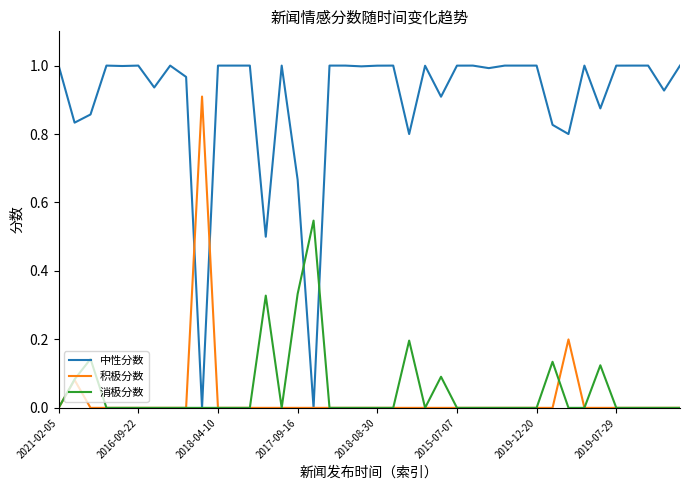

What are all the series names shown in the legend?

中性分数, 积极分数, 消极分数